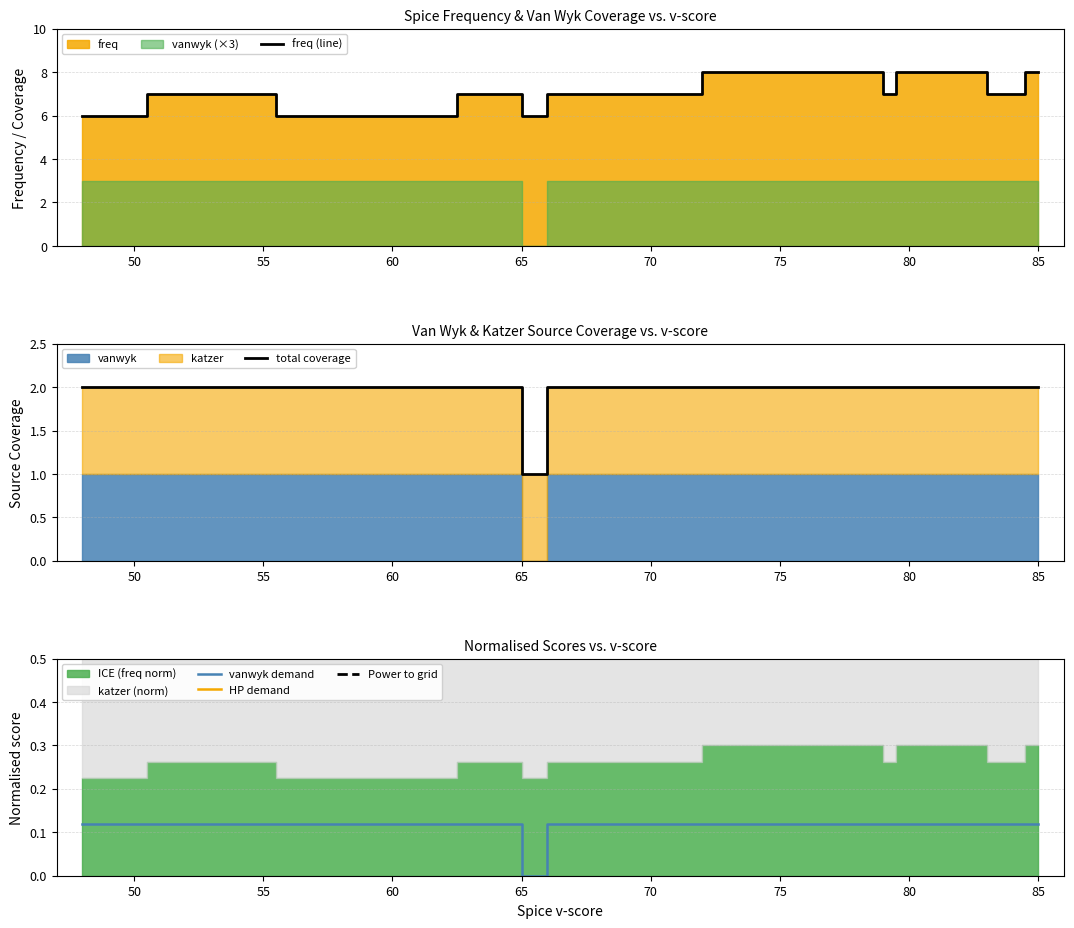

Reading left to right, list all the values displayed in this chart.

freq (line): 6.0	6.0	7.0	6.0	7.0	6.0	7.0	7.0	7.0	7.0	7.0	8.0	8.0	8.0	7.0	8.0	8.0	8.0	7.0	8.0
total coverage: 2.0	2.0	2.0	2.0	2.0	1.0	2.0	2.0	2.0	2.0	2.0	2.0	2.0	2.0	2.0	2.0	2.0	2.0	2.0	2.0
vanwyk demand: 0.1	0.1	0.1	0.1	0.1	0.0	0.1	0.1	0.1	0.1	0.1	0.1	0.1	0.1	0.1	0.1	0.1	0.1	0.1	0.1
HP demand: 0.6	0.6	0.6	0.6	0.6	0.6	0.6	0.6	0.6	0.6	0.6	0.6	0.6	0.6	0.6	0.6	0.6	0.6	0.6	0.6
Power to grid: 0.6	0.6	0.6	0.6	0.6	0.6	0.6	0.6	0.6	0.6	0.6	0.7	0.7	0.7	0.6	0.7	0.7	0.7	0.6	0.7